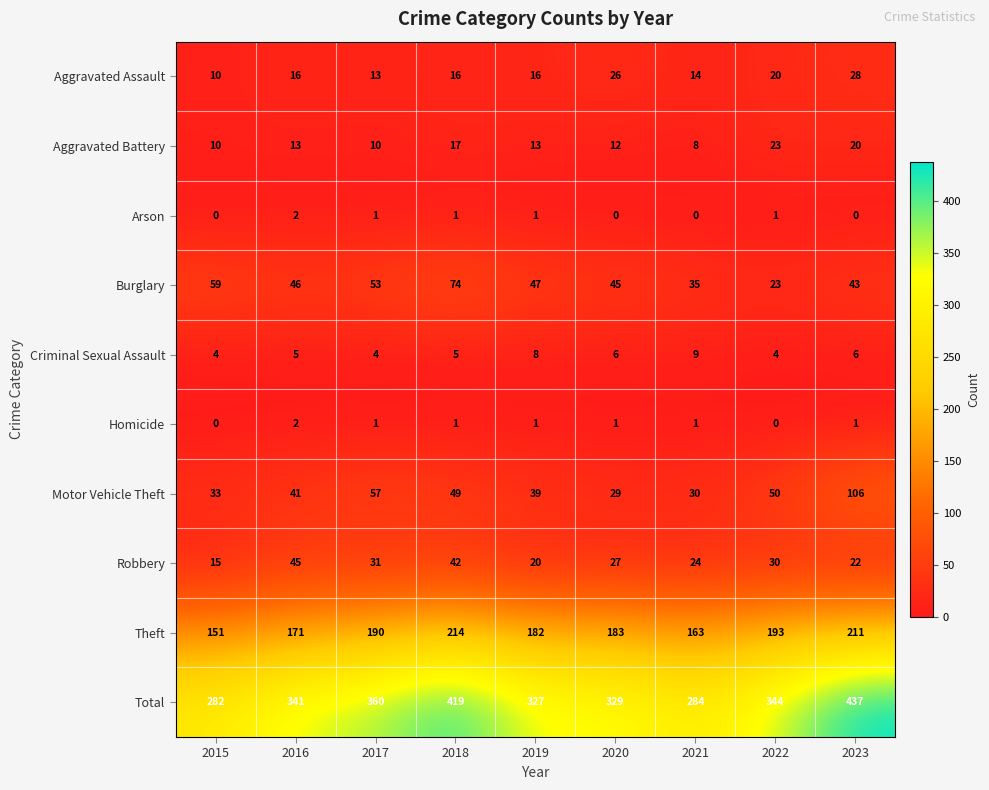

At which category does the chart reach its peak across all series?

2023